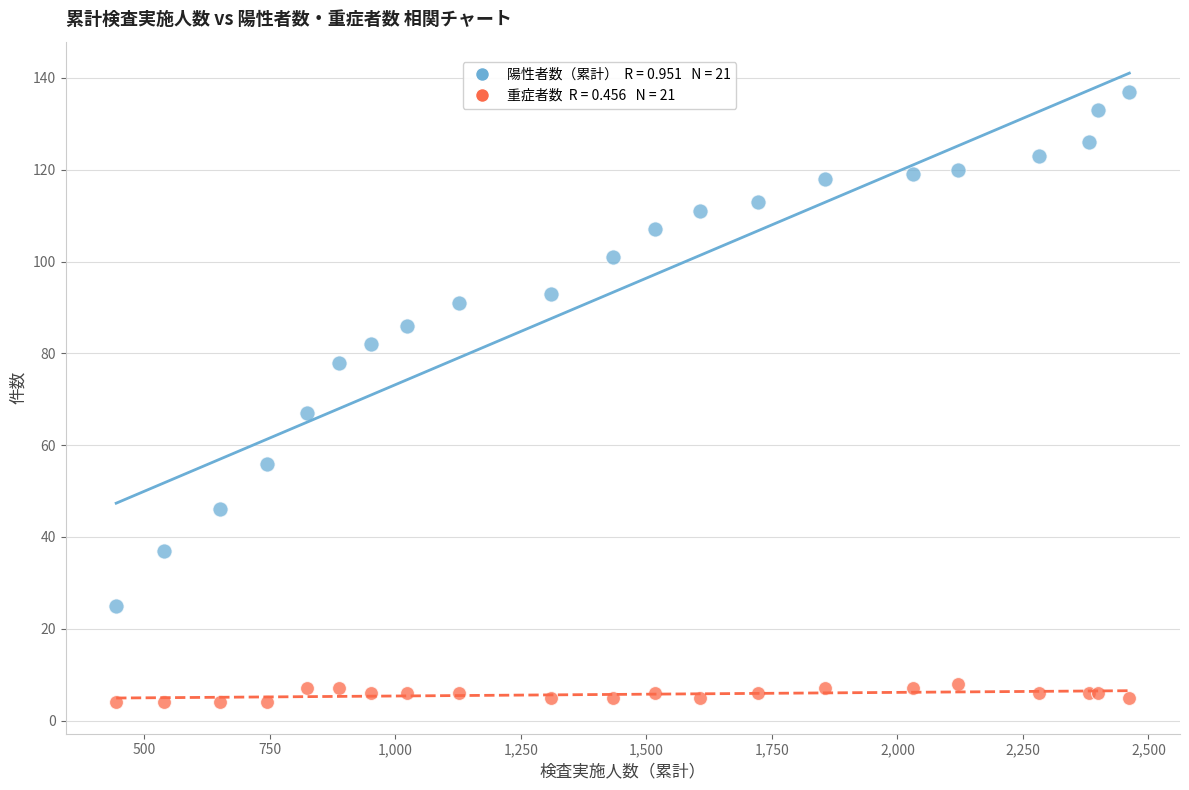

Across all series, what Y value is closest to 70?

67